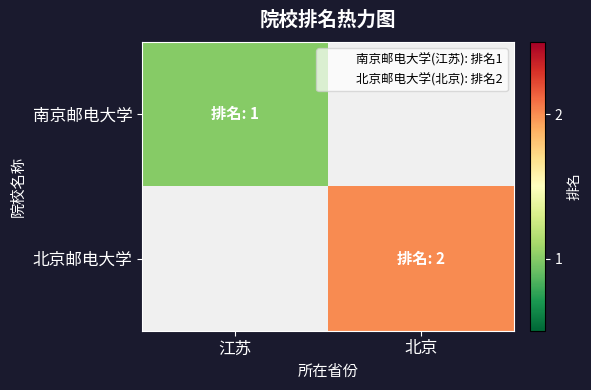

How many data points does each series have?

2